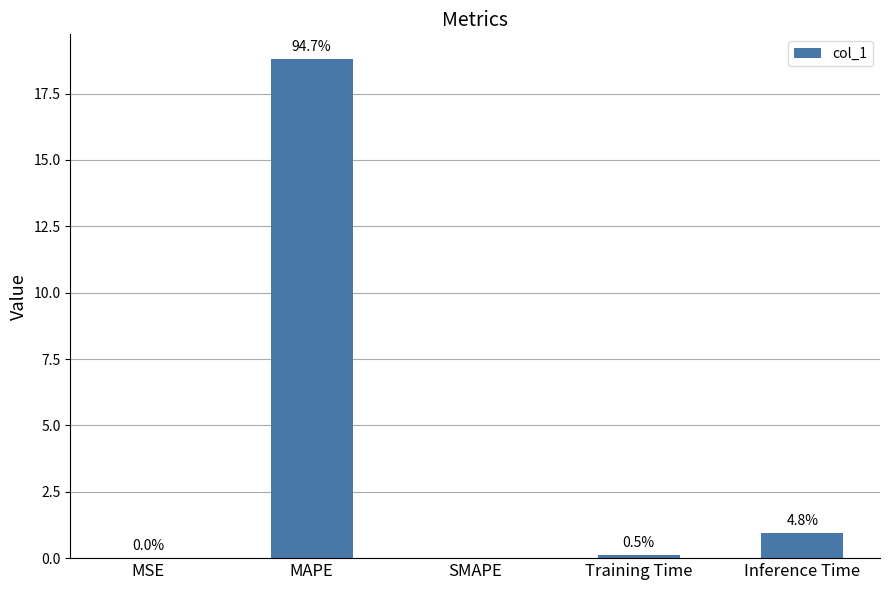

Are the bars horizontal?

No